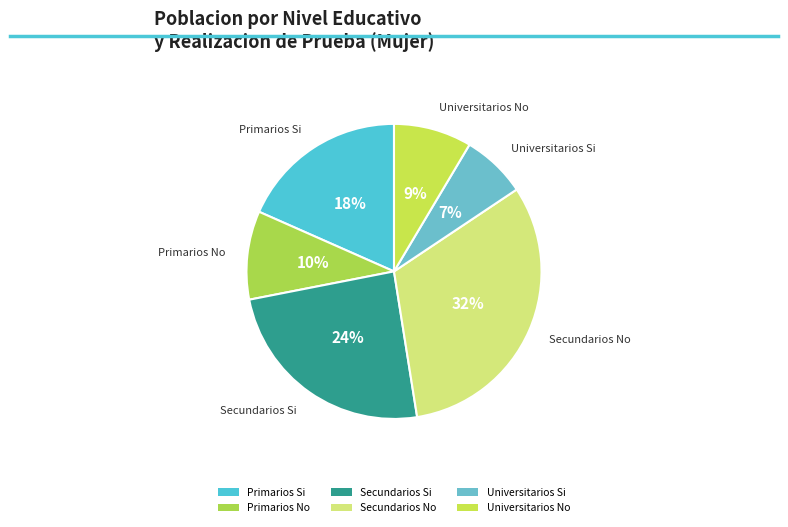

Approximately how many times larger is the value at Universitarios Si compared to Primarios No?

0.7